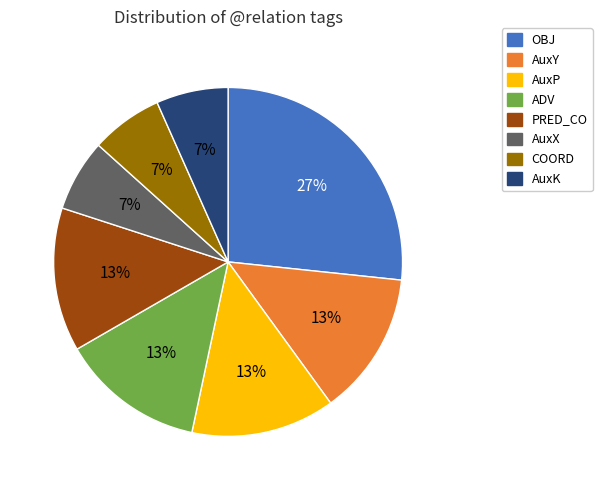

Approximately how many times larger is the value at AuxK compared to AuxY?

0.5